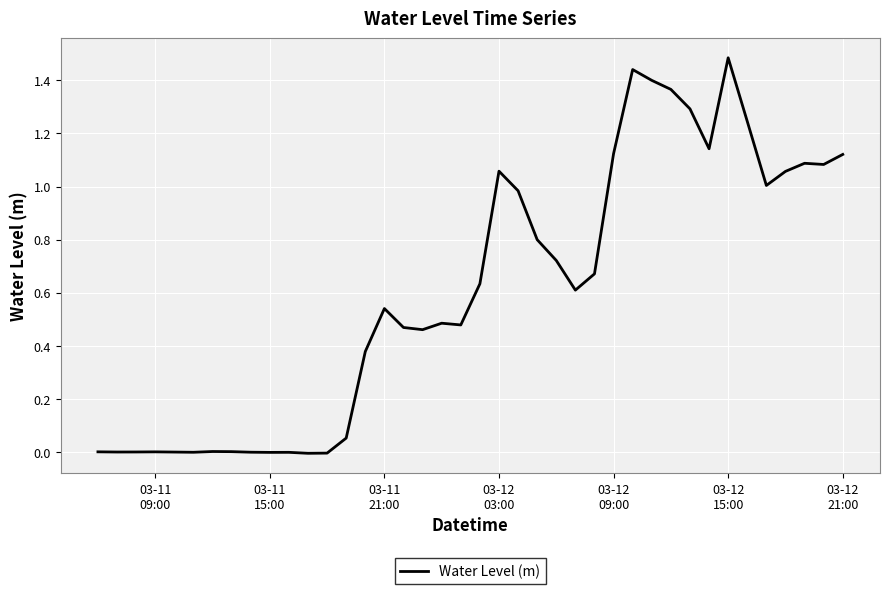

What is the maximum value shown in the chart?

1.5